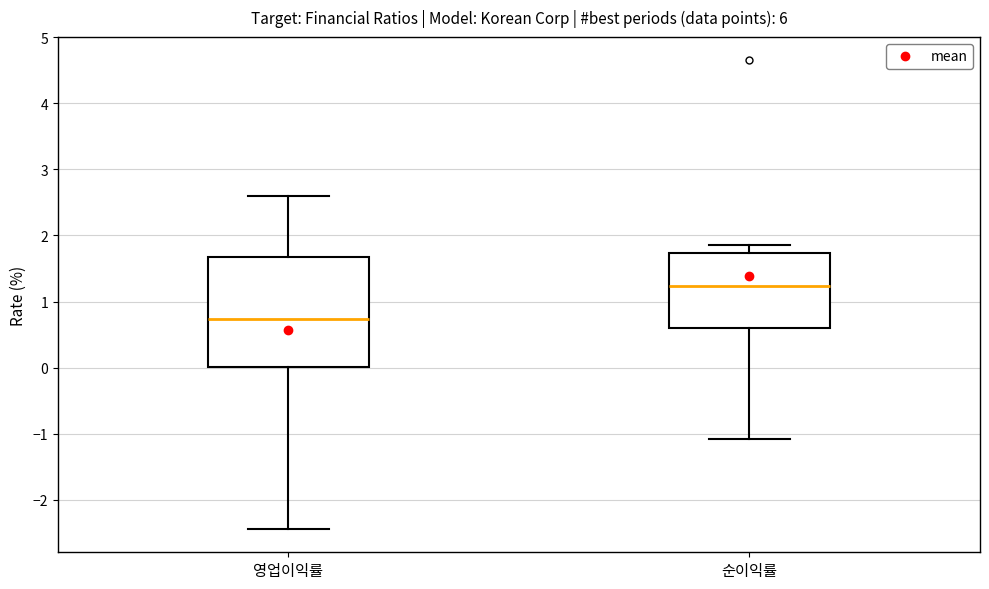

Comparing the boxes themselves (not the whiskers), which one is the tallest?

영업이익률